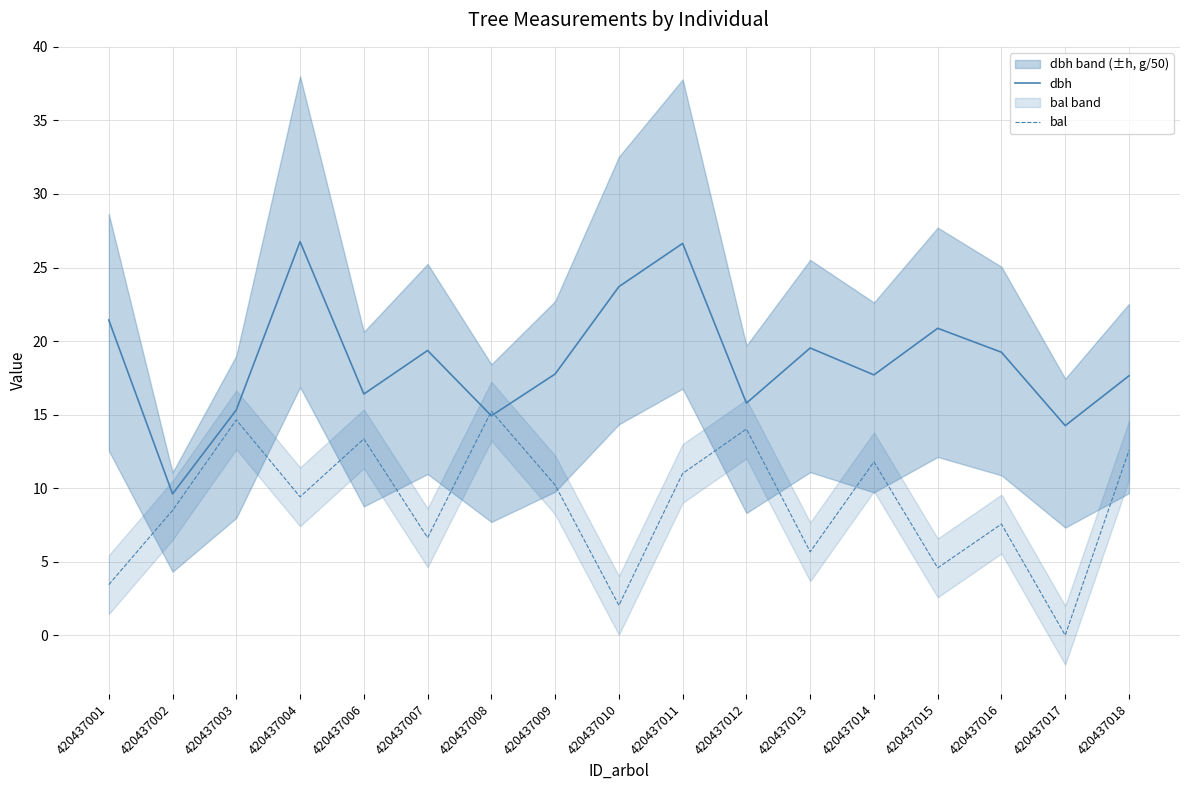

True or false: bal has a value of 7.1 at 420437006.

False